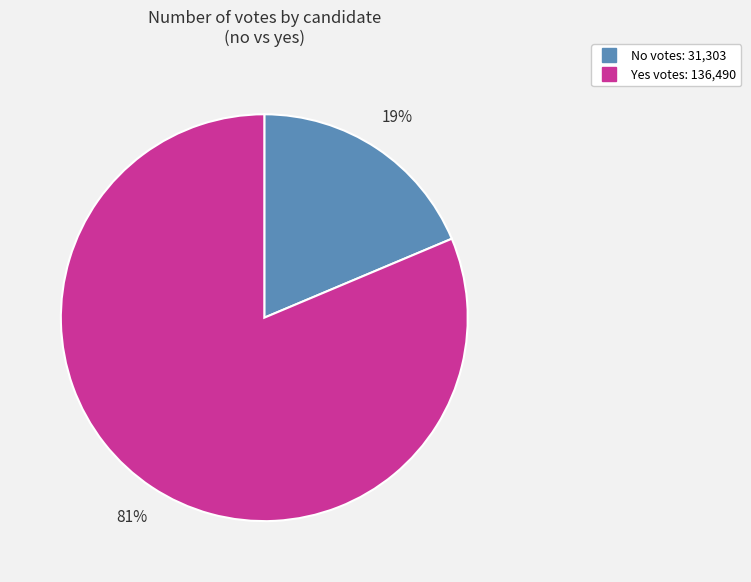

Count the number of slices in the pie.

2